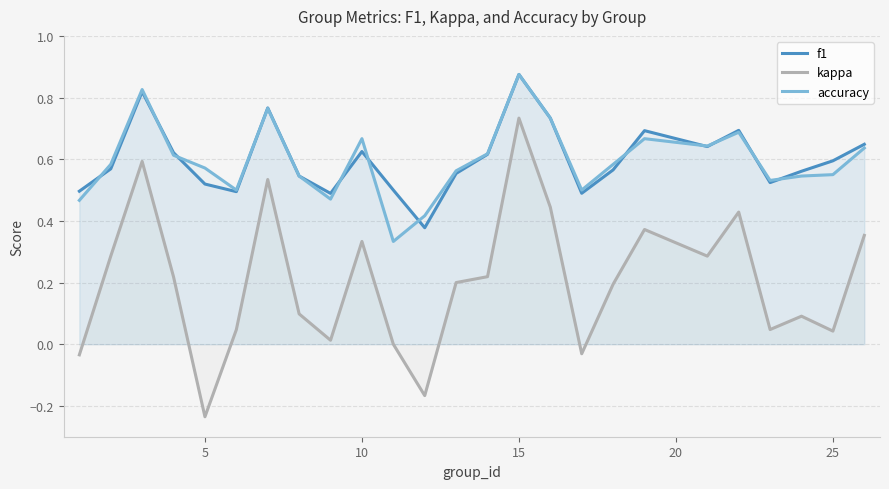

In f1, how many points are higher than both neighbors (excluding endpoints)?

6